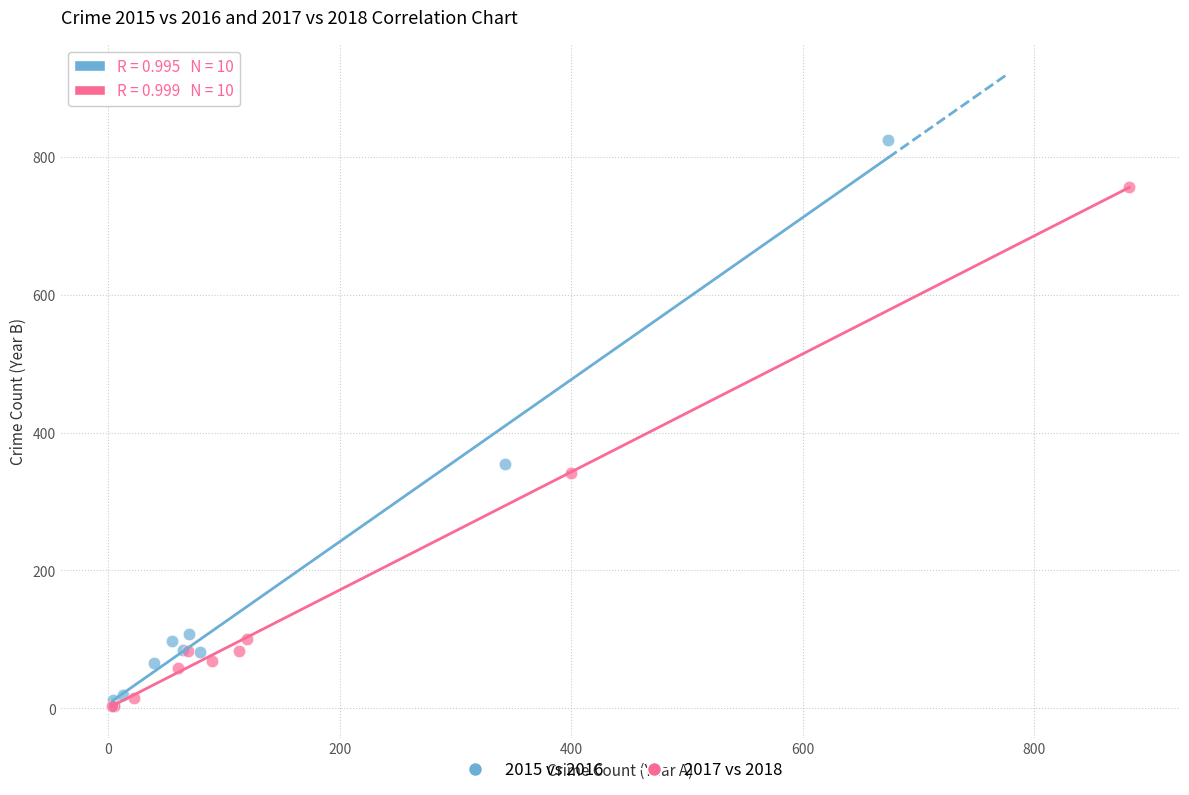

What are all the series names shown in the legend?

2015 vs 2016, 2017 vs 2018